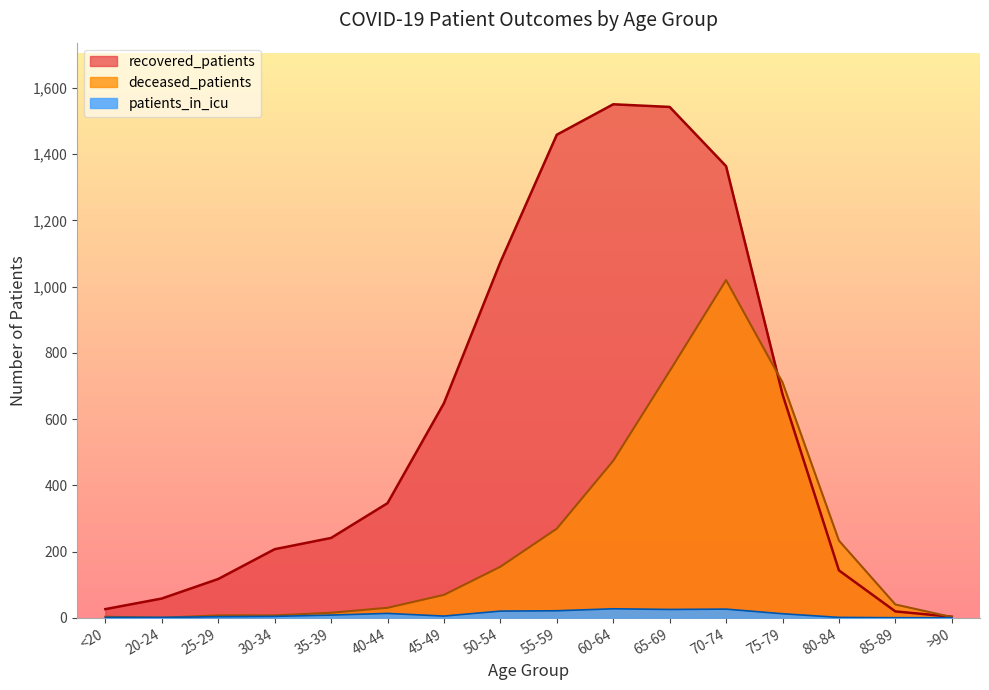

Rank the series by their average value, from highest to lowest.

recovered_patients, deceased_patients, patients_in_icu